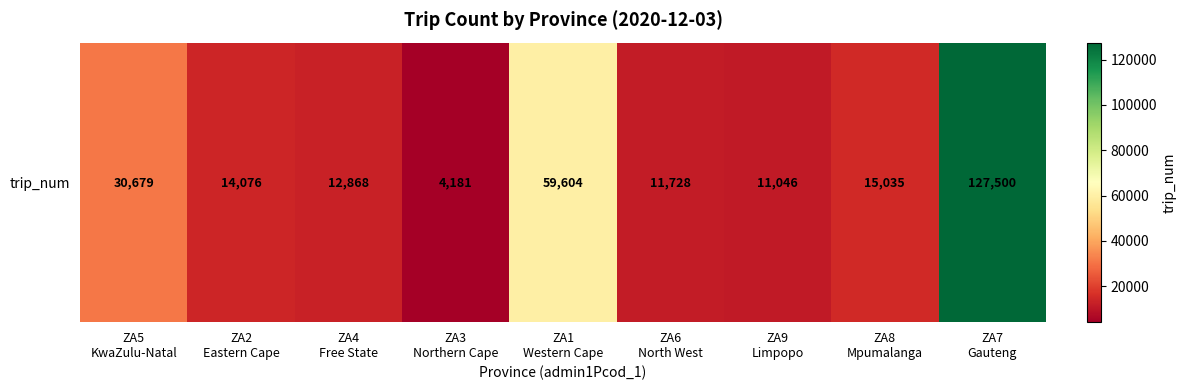

The chart shows a value of 44178 at ZA5
KwaZulu-Natal. True or false?

False